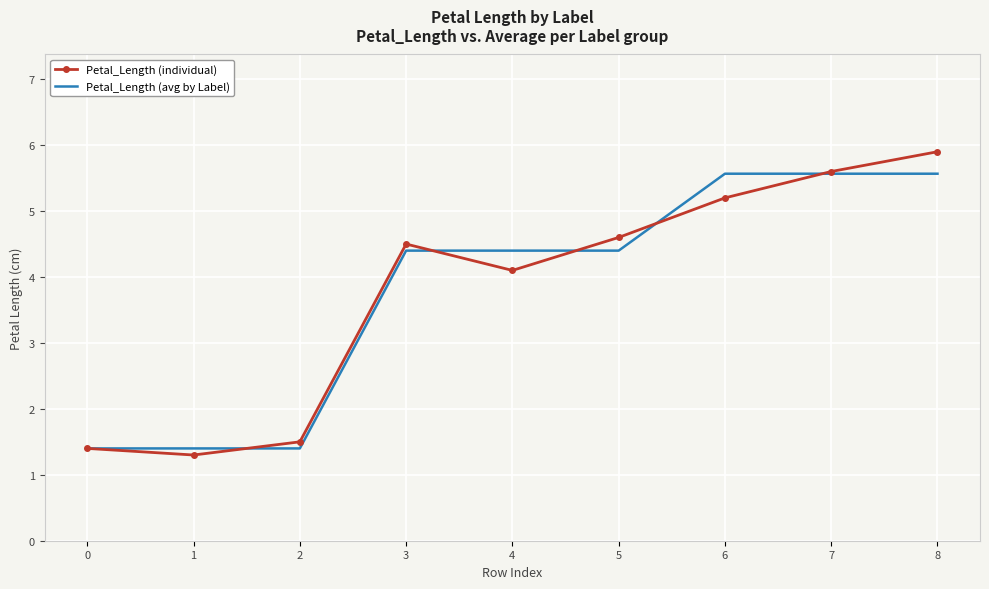

Reading left to right, list all the values displayed in this chart.

Petal_Length (individual): 0=1.4	1=1.3	2=1.5	3=4.5	4=4.1	5=4.6	6=5.2	7=5.6	8=5.9
Petal_Length (avg by Label): 0=1.4	1=1.4	2=1.4	3=4.4	4=4.4	5=4.4	6=5.6	7=5.6	8=5.6